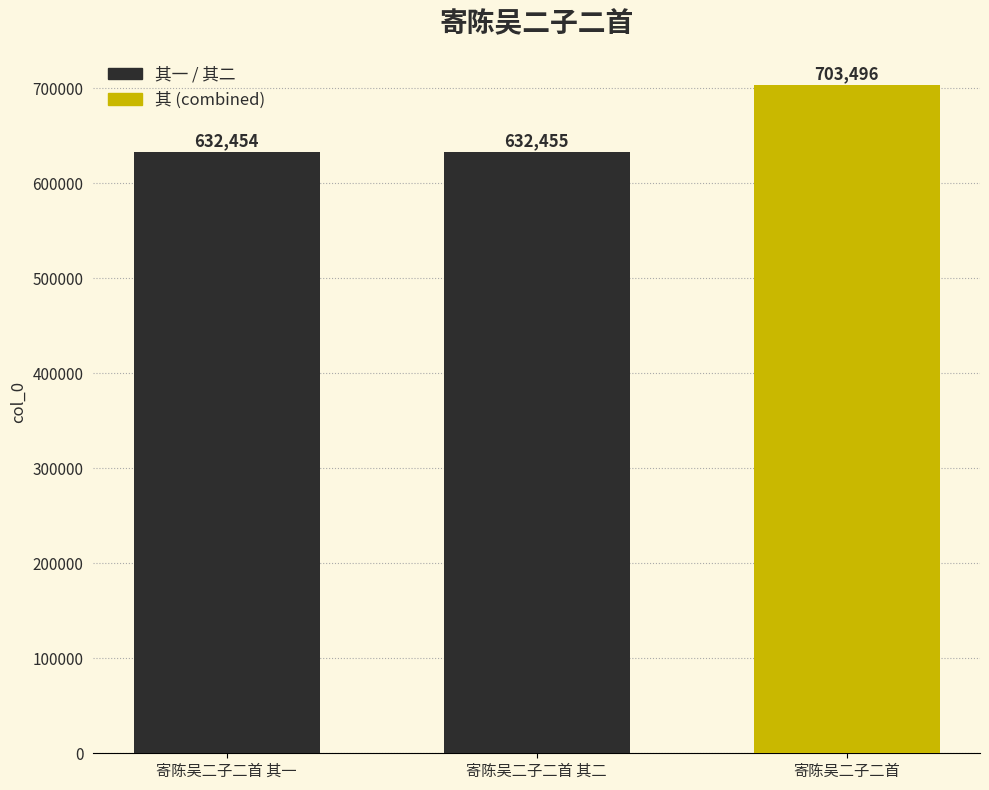

Where is the data nearest to the value 667975?

寄陈吴二子二首 其二